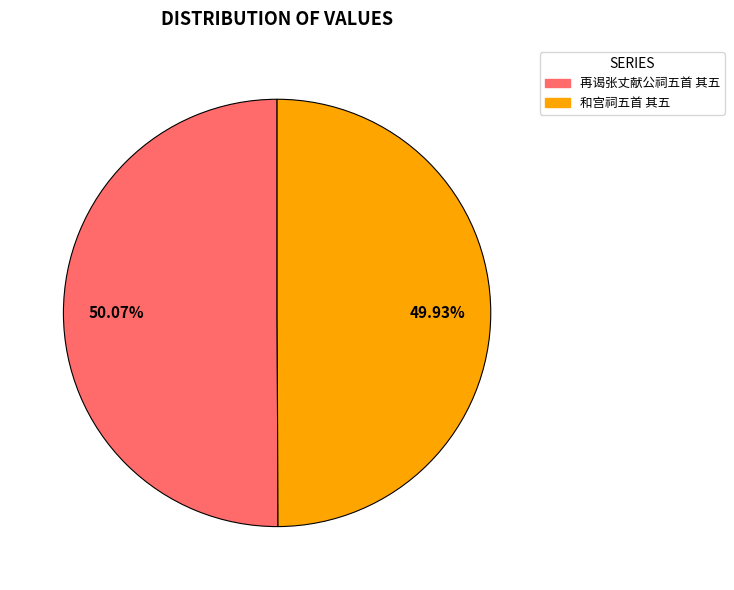

How many slices are in this pie chart?

2